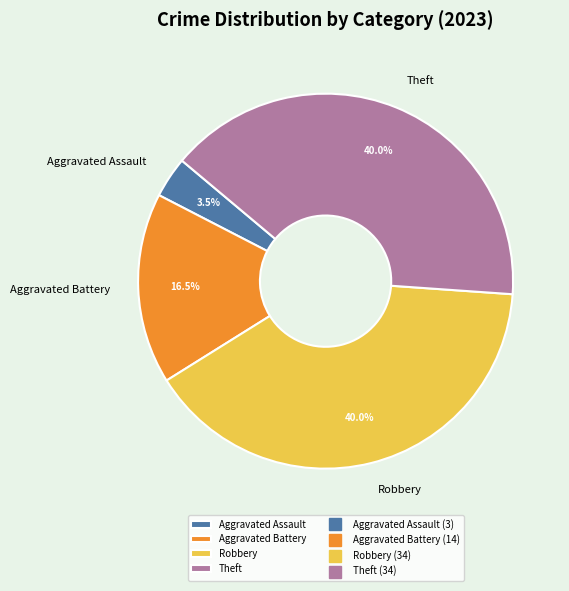

Which slice is the smallest?

Aggravated Assault